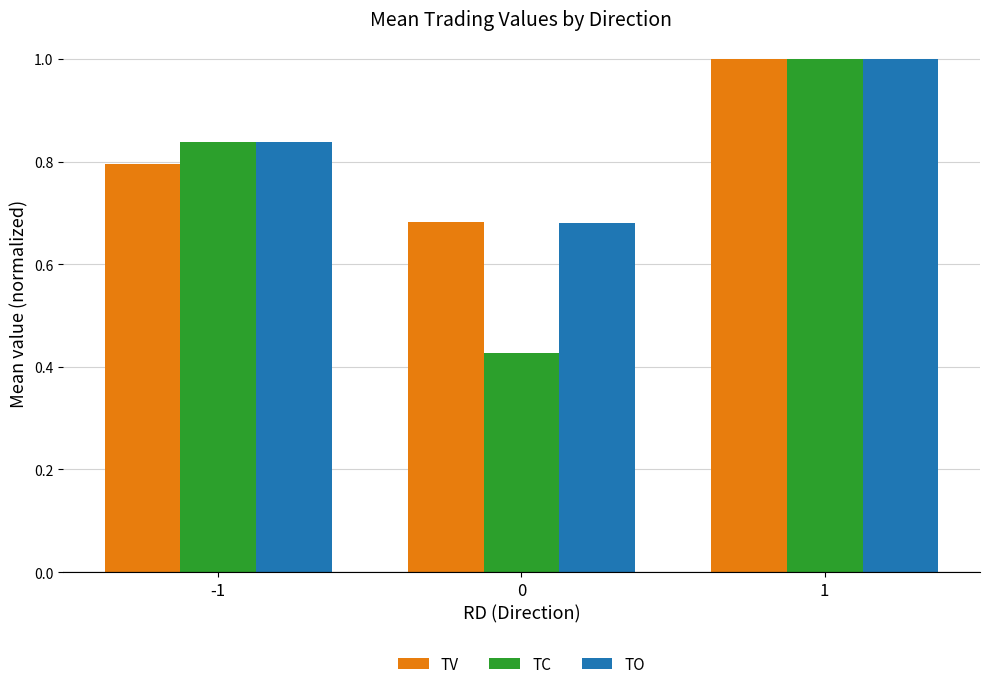

What is the sum of the TC values at 0 and -1?

1.3